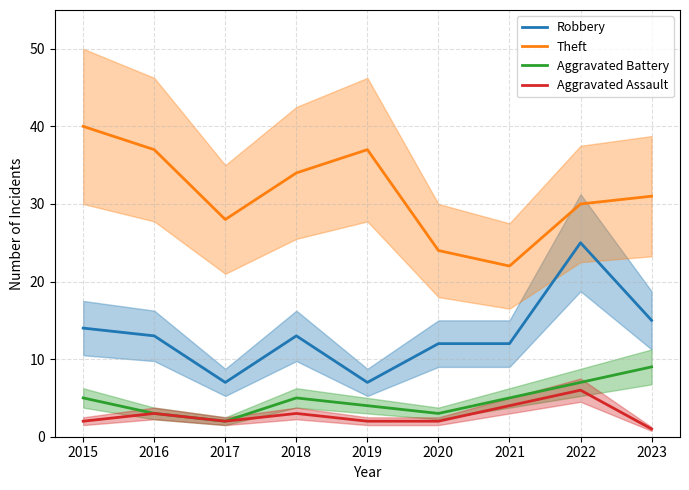

What is the total value across all series at 2016?

56